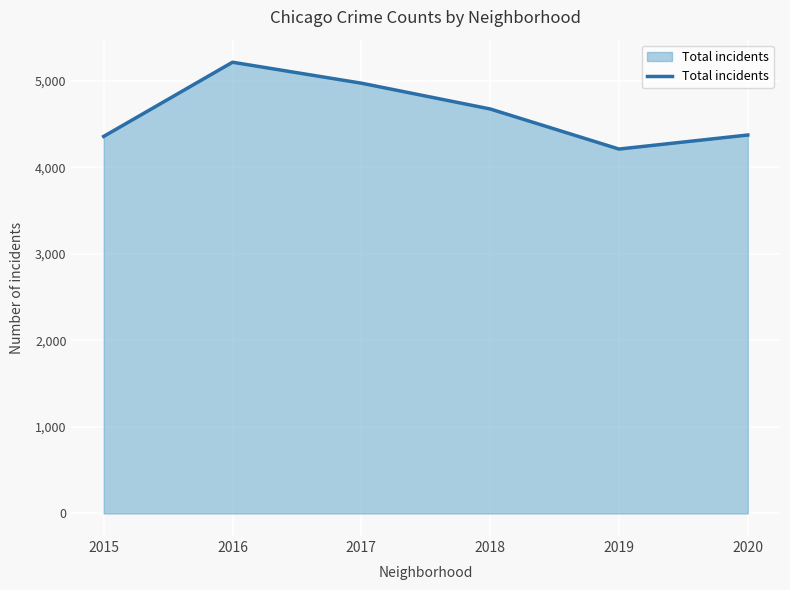

True or false: the data shows 7347 at 2018.

False